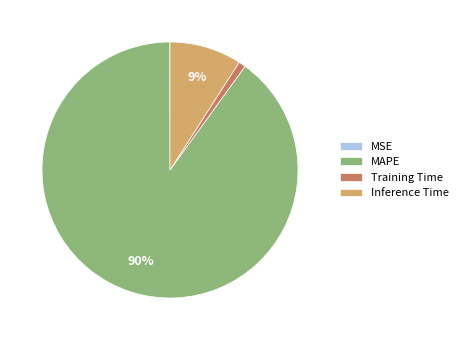

To the nearest percent, what is the difference between the largest and smallest slice percentages?

90%